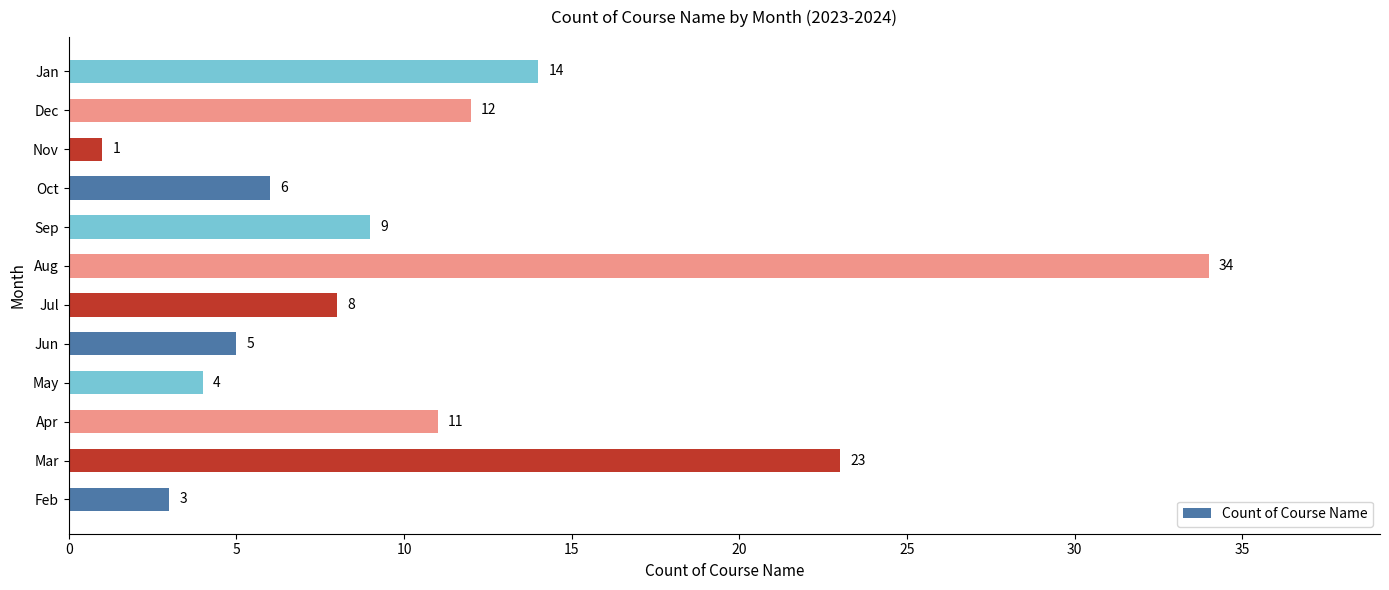

Where is the data nearest to the value 17?

Jan